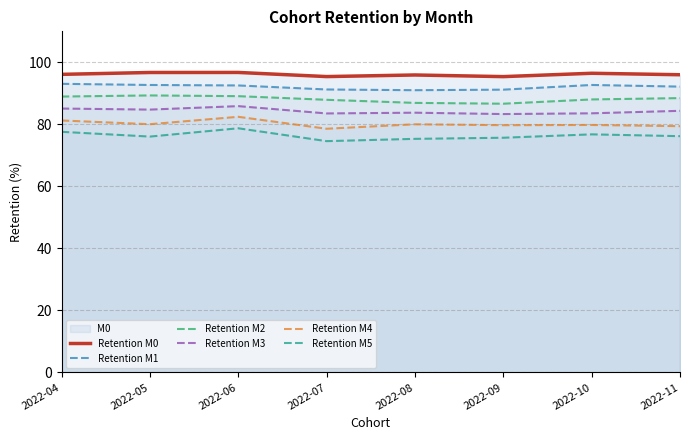

At 2022-09, list the series in order from largest to smallest.

Retention M0, Retention M1, Retention M2, Retention M3, Retention M4, Retention M5